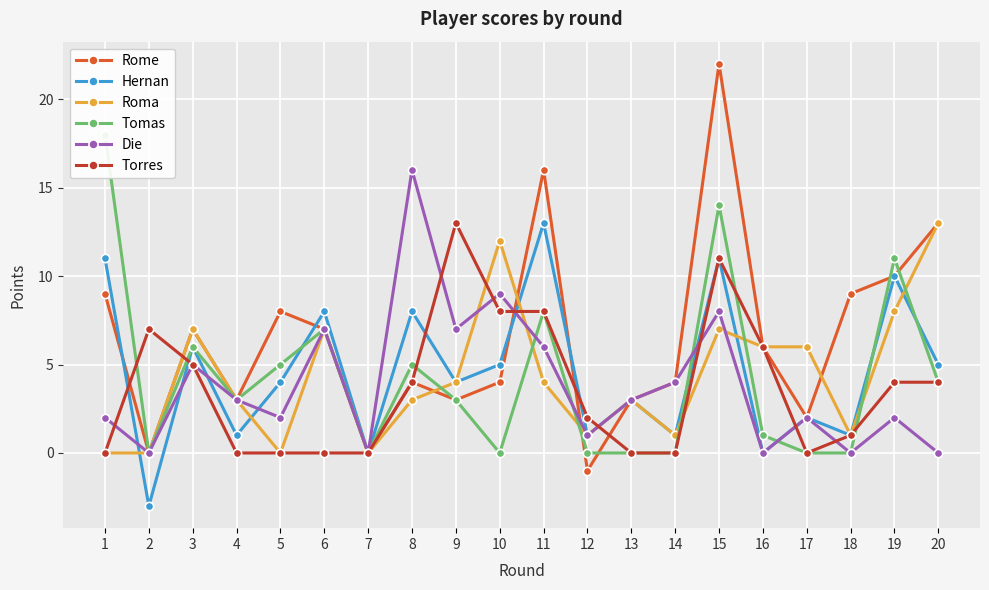

How many positive values does the Die series have?

15